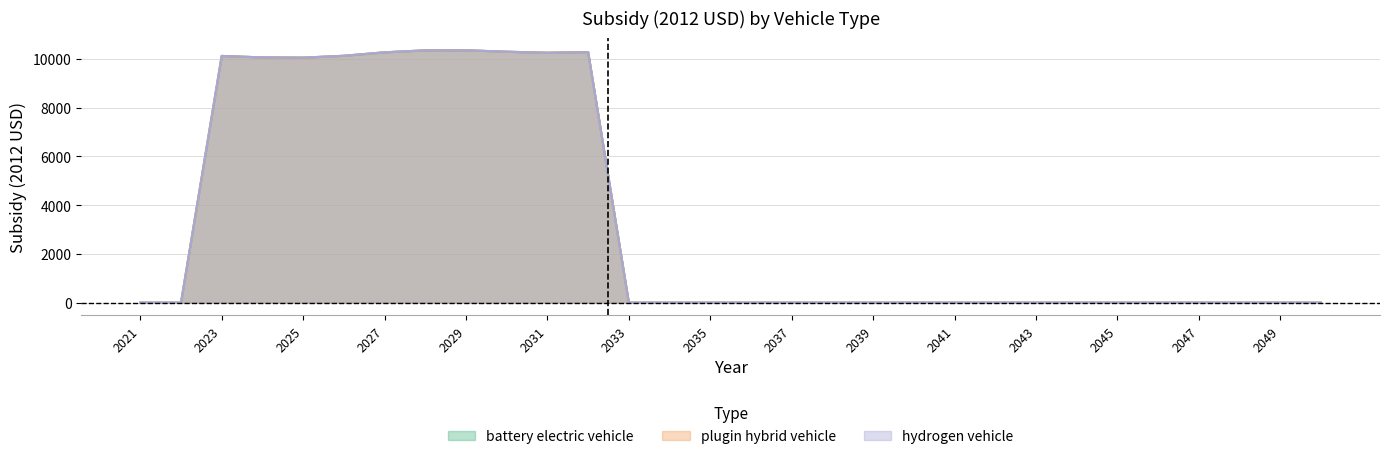

Where is the first local maximum for hydrogen vehicle?

2023